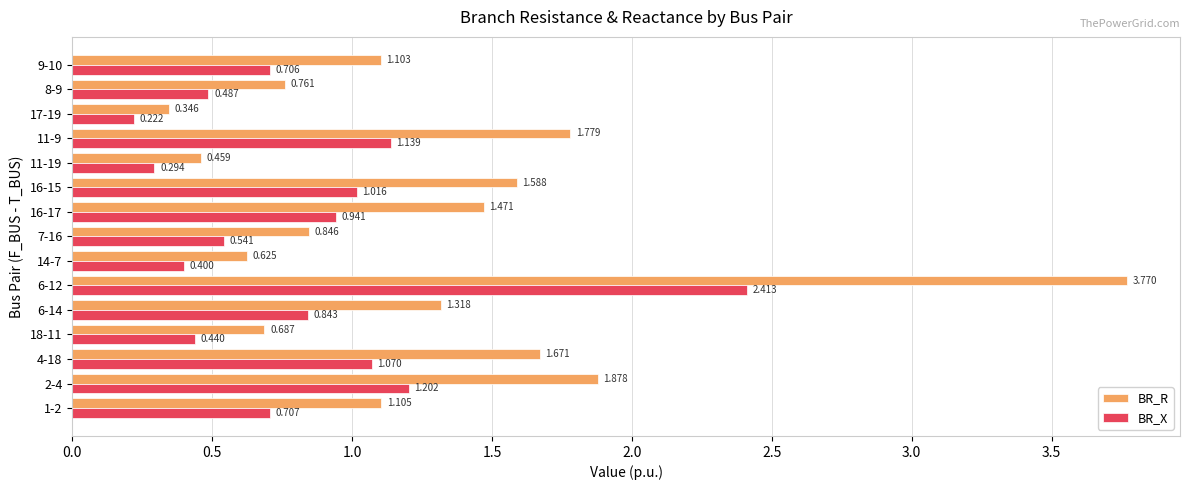

What are all the series names shown in the legend?

BR_R, BR_X